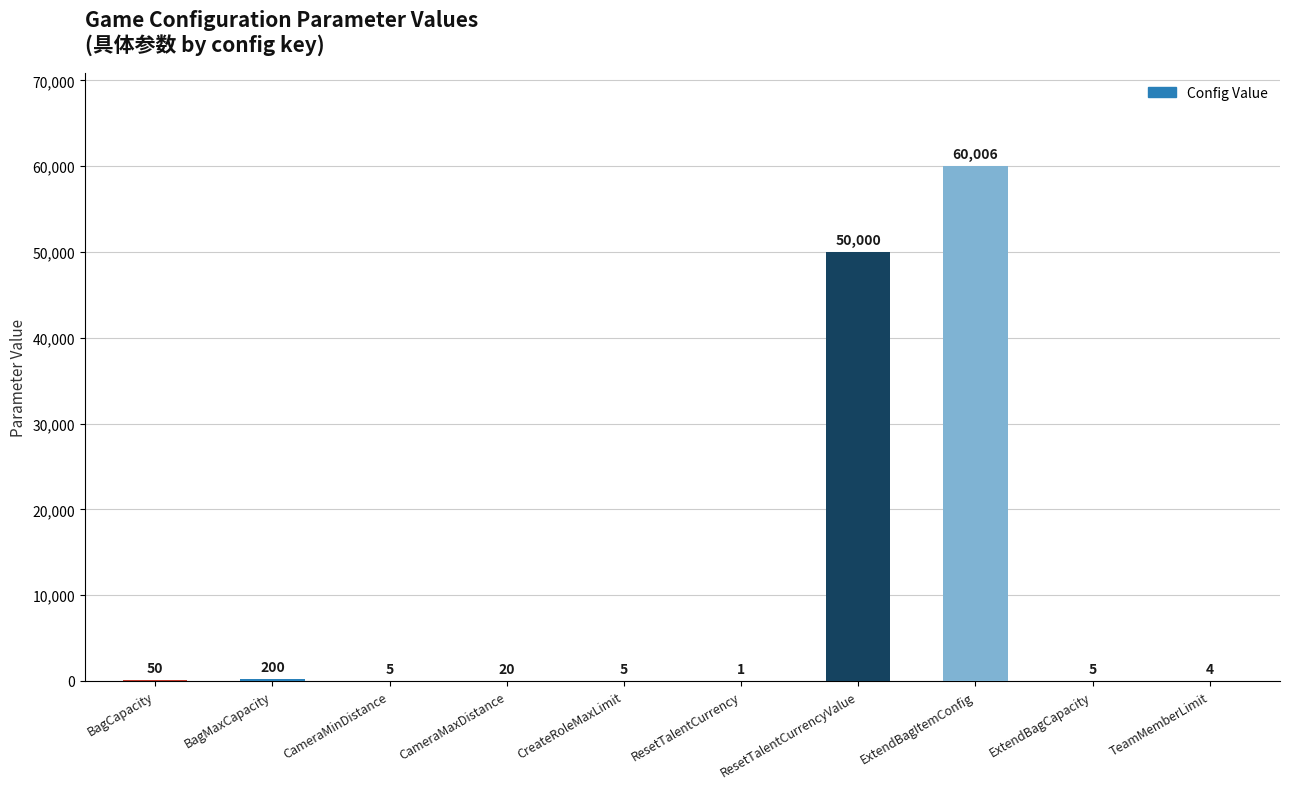

What is the sum of all values?

110296